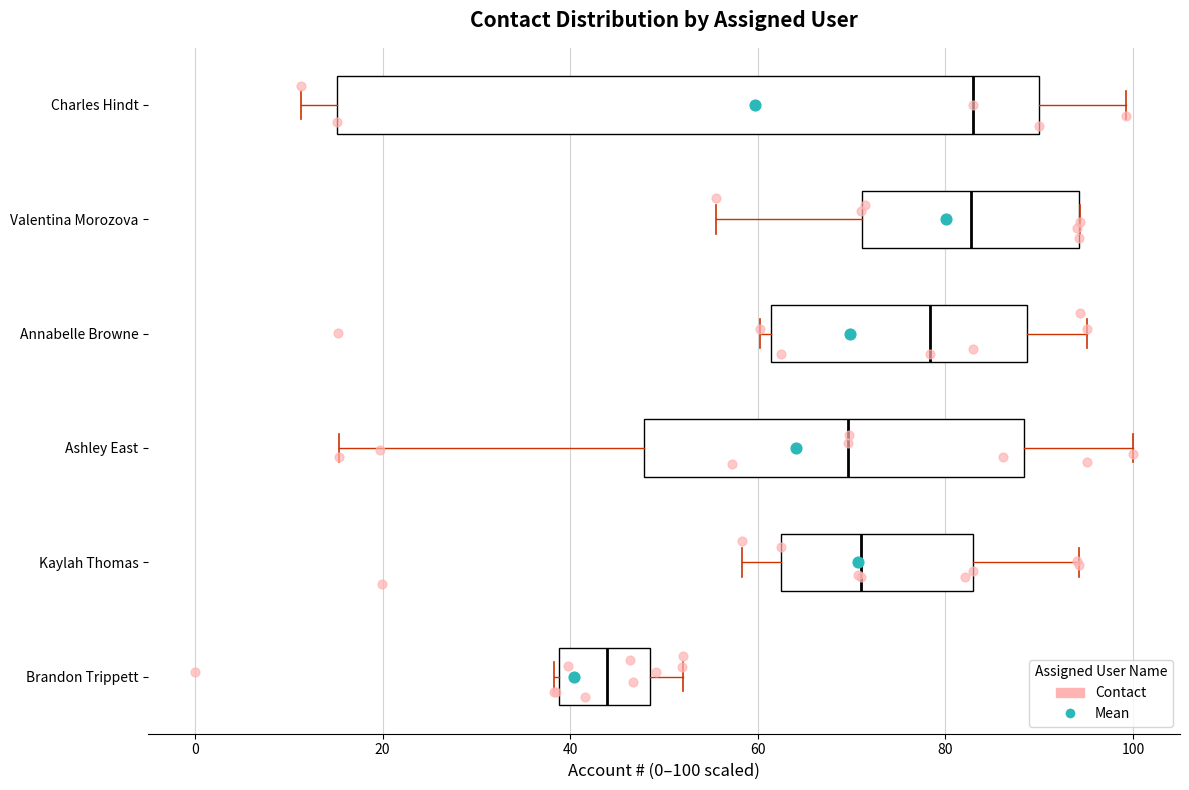

Where does the median line of the box for Annabelle Browne sit on the x-axis? The values are not printed on the chart, so give them approximately, as read against the axis.

78